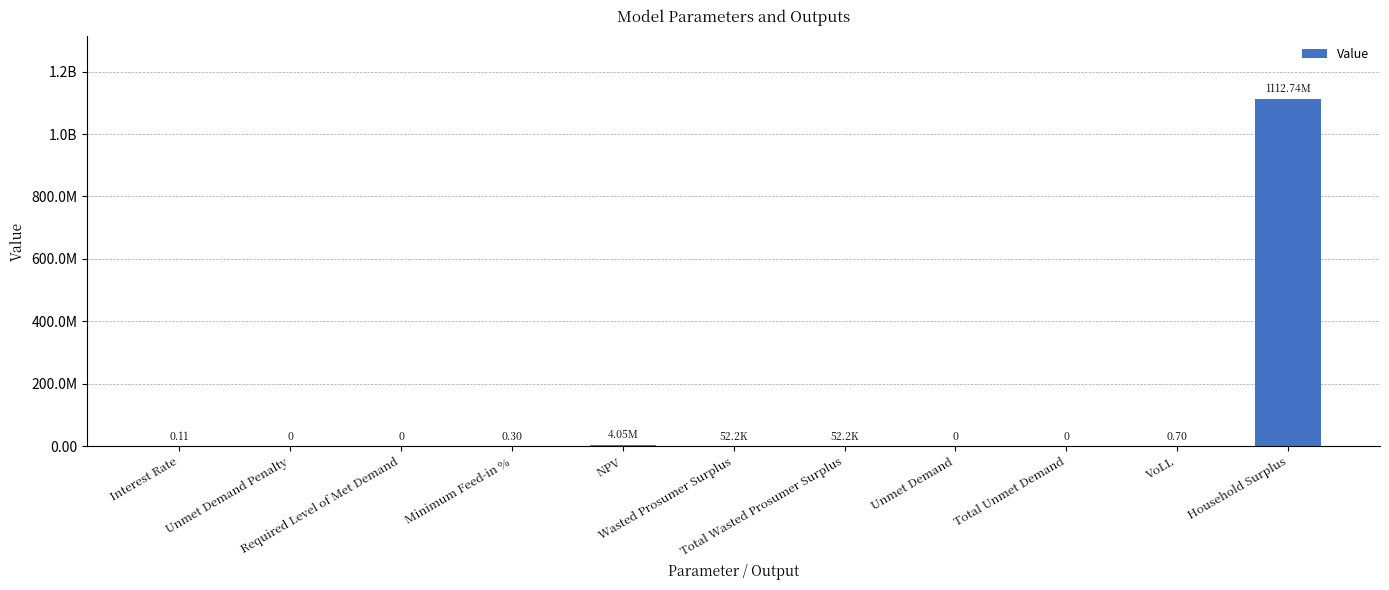

What is the label of the 4th bar from the left?

Minimum Feed-in %